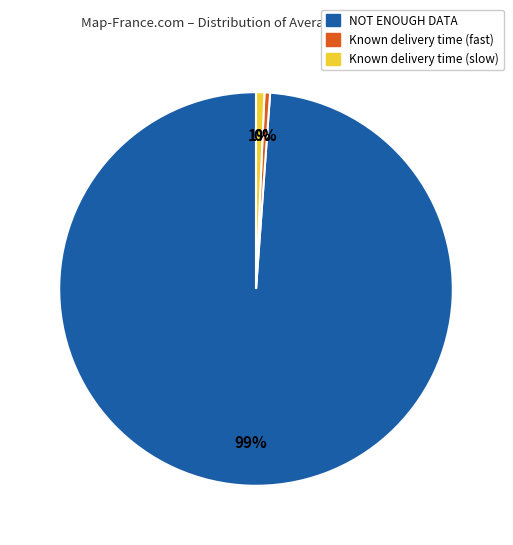

Does any single category account for the majority?

Yes